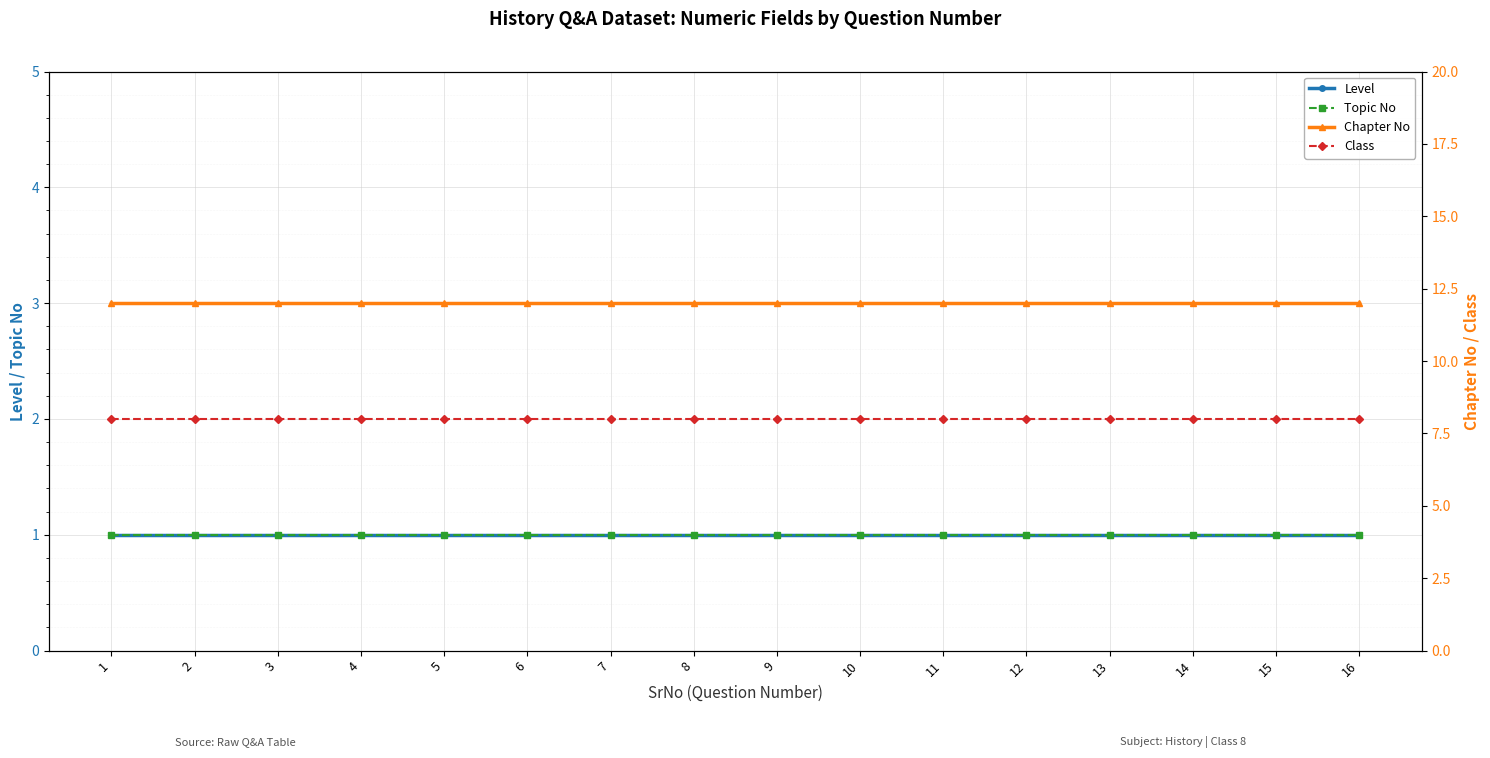

At 2, list the series in order from largest to smallest.

Chapter No, Class, Level, Topic No